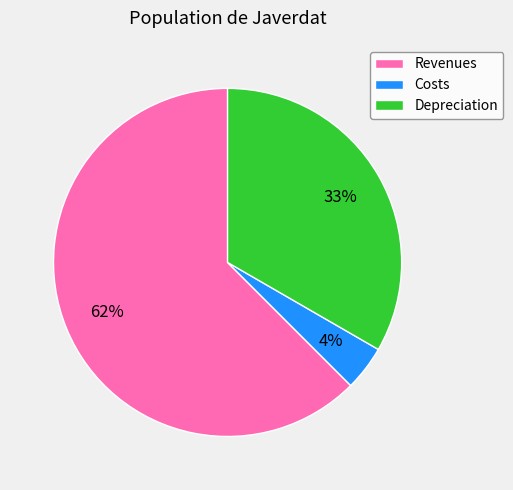

Is the sum of Costs and Revenues greater than half?

Yes